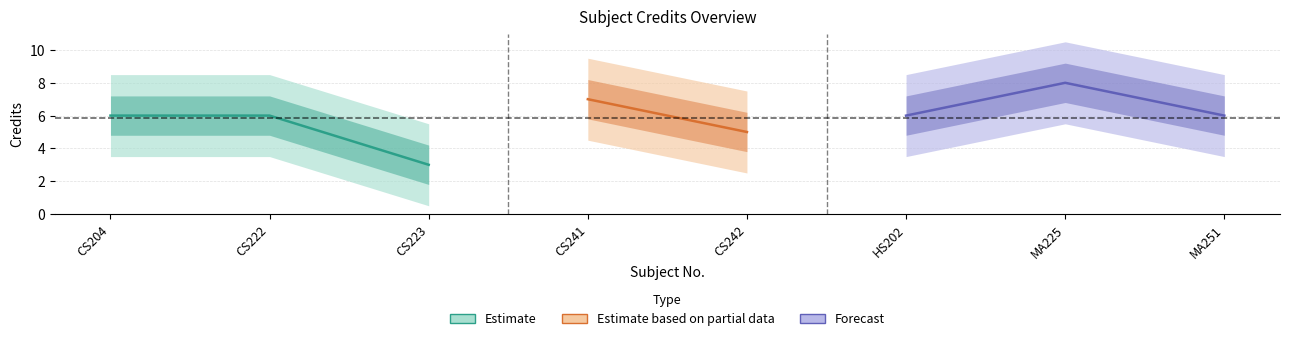

Reading right to left, list all the values displayed in this chart.

MA251=6	MA225=8	HS202=6	CS242=5	CS241=7	CS223=3	CS222=6	CS204=6